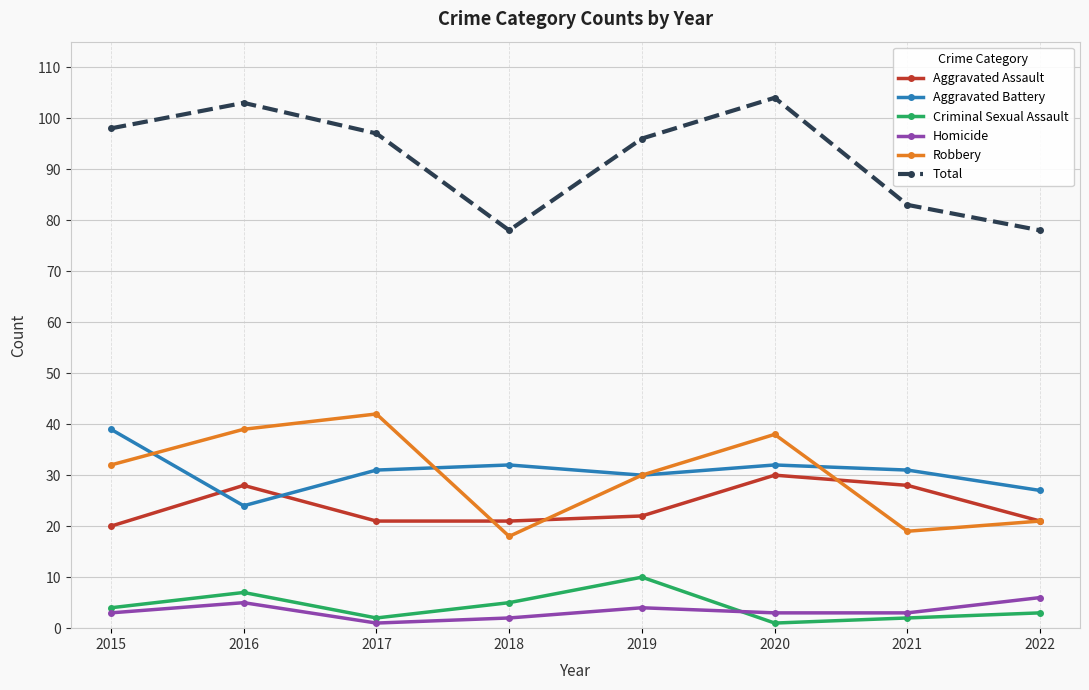

Count the Criminal Sexual Assault values in the range 2 to 7.

6